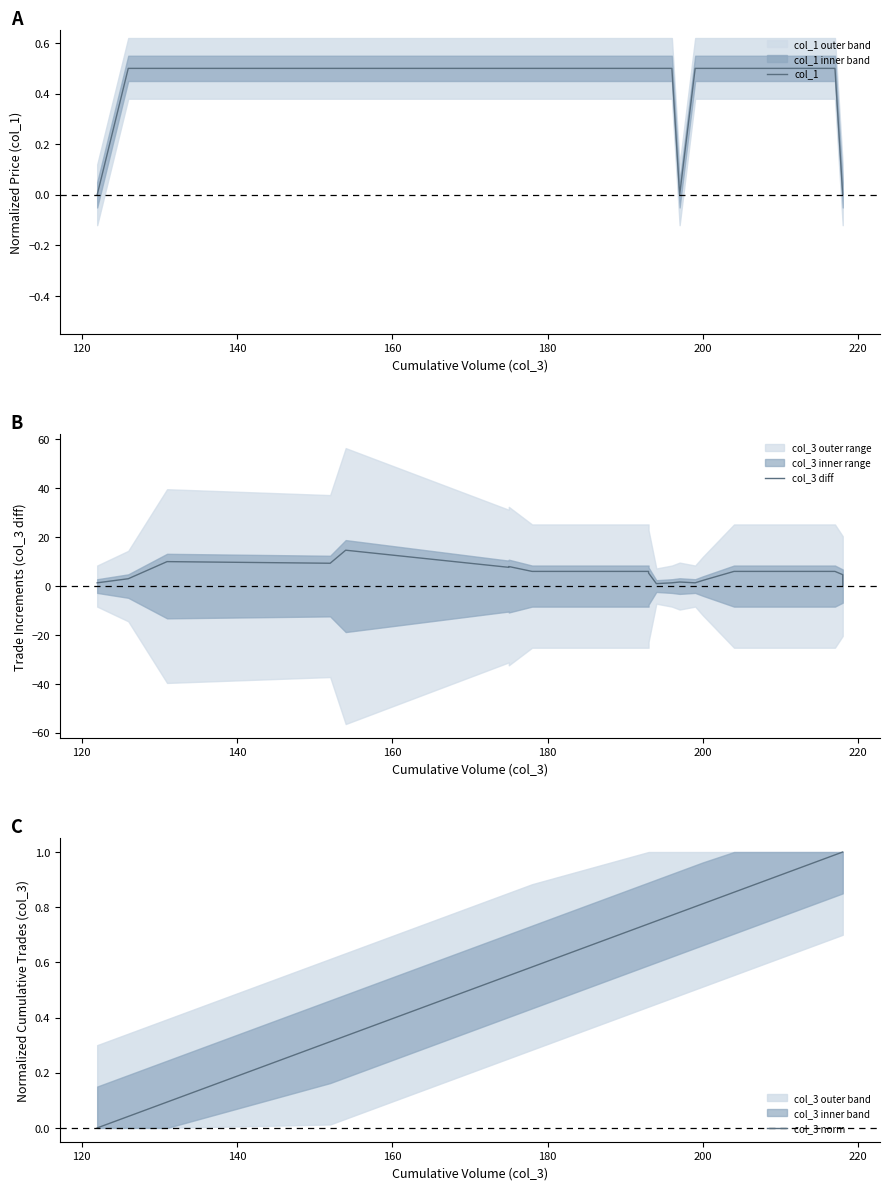

What is the average value of the col_3 diff series?

4.8